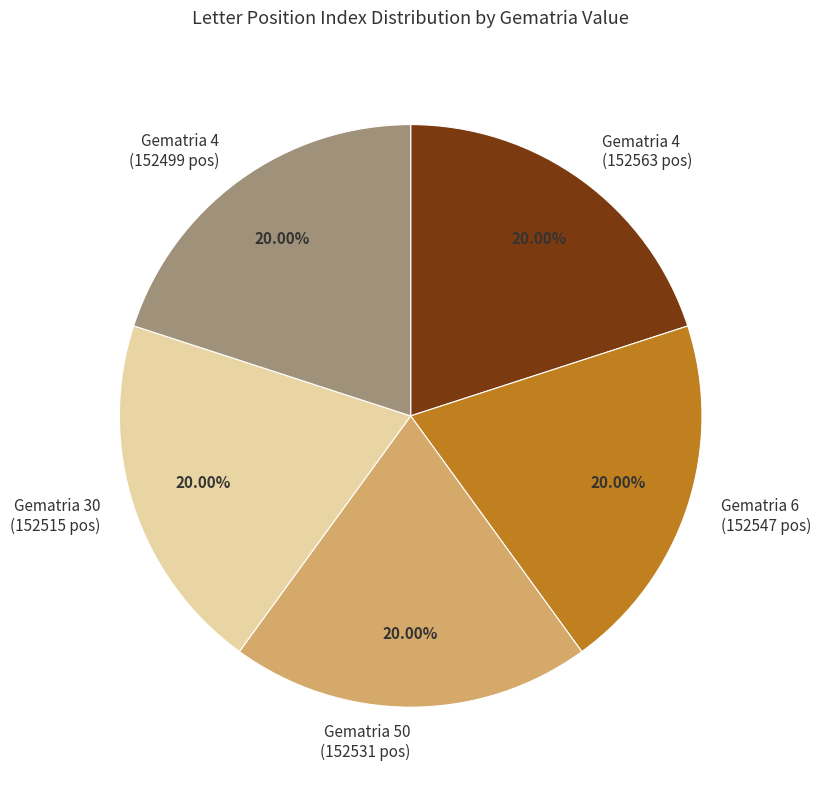

Is there a majority slice in this chart?

No